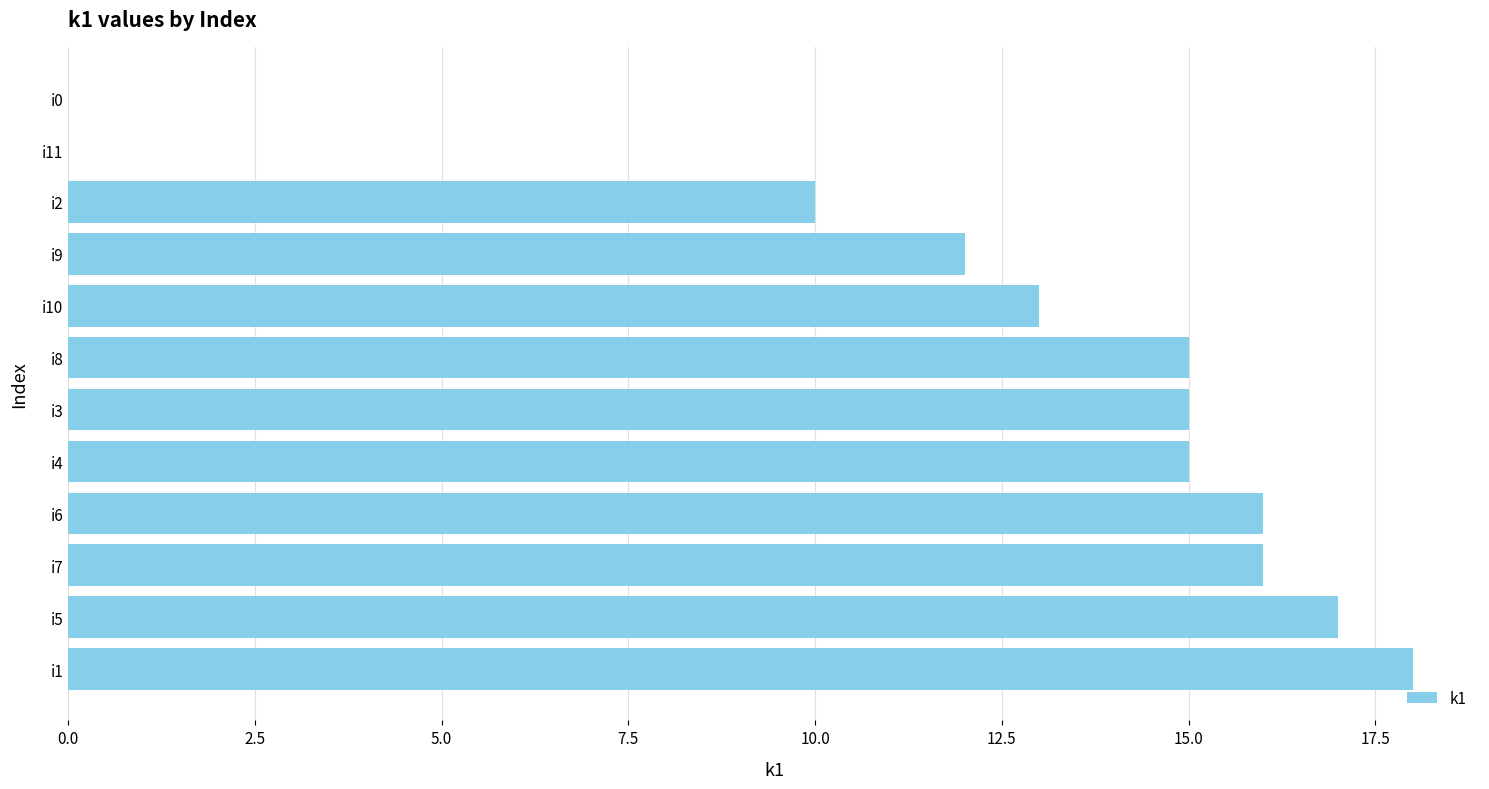

The chart shows a value of 16 at i7. True or false?

True